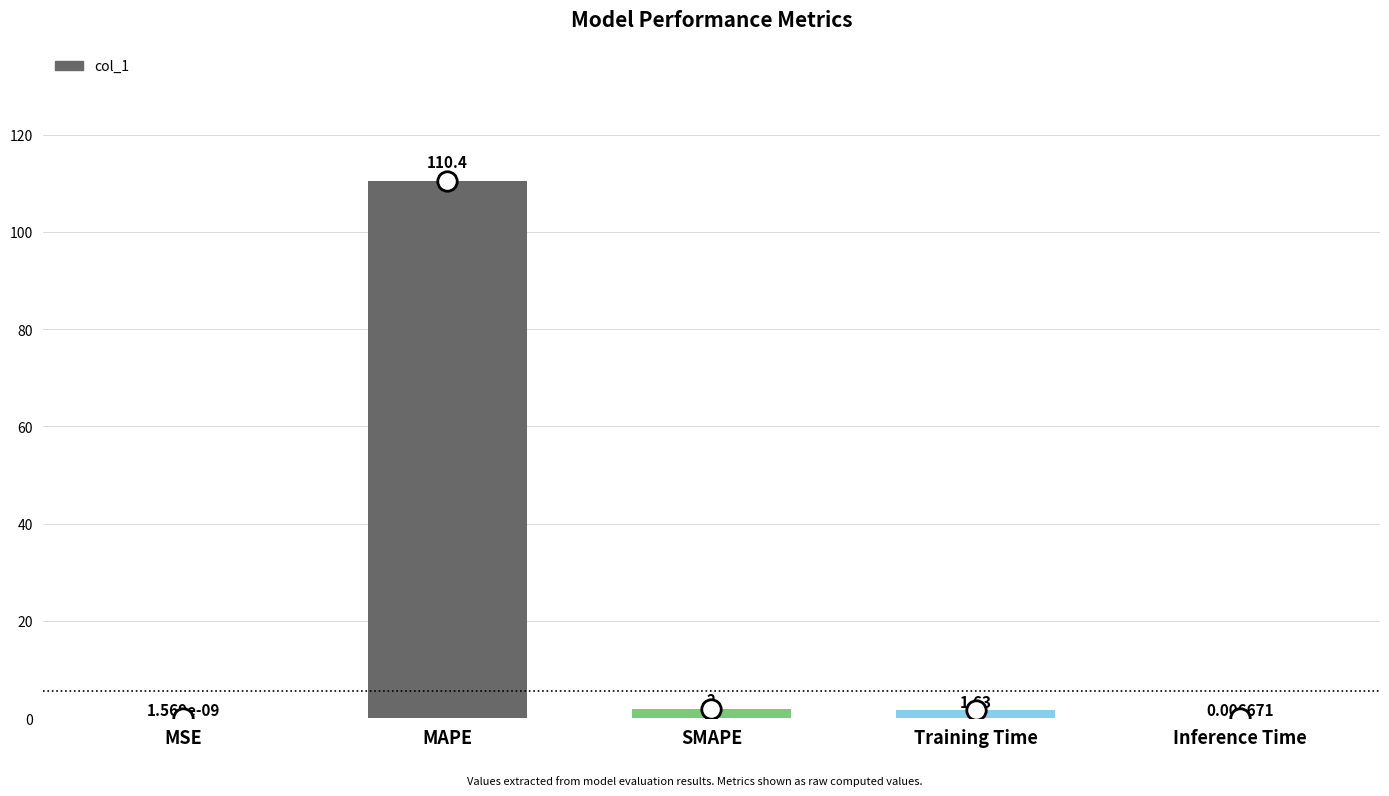

What is the sum of the values at MAPE and SMAPE?

112.4